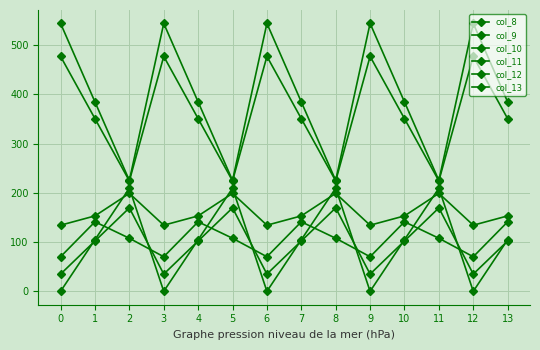

Reading left to right, list all the values displayed in this chart.

col_8: 0=134.3	1=153.2	2=199.0	3=134.3	4=153.2	5=199.0	6=134.3	7=153.2	8=199.0	9=134.3	10=153.2	11=199.0	12=134.3	13=153.2
col_9: 0=35.0	1=102.3	2=169.5	3=35.0	4=102.3	5=169.5	6=35.0	7=102.3	8=169.5	9=35.0	10=102.3	11=169.5	12=35.0	13=102.3
col_10: 0=0.0	1=104.8	2=209.6	3=0.0	4=104.8	5=209.6	6=0.0	7=104.8	8=209.6	9=0.0	10=104.8	11=209.6	12=0.0	13=104.8
col_11: 0=544.3	1=384.7	2=225.2	3=544.3	4=384.7	5=225.2	6=544.3	7=384.7	8=225.2	9=544.3	10=384.7	11=225.2	12=544.3	13=384.7
col_12: 0=477.2	1=350.8	2=224.3	3=477.2	4=350.8	5=224.3	6=477.2	7=350.8	8=224.3	9=477.2	10=350.8	11=224.3	12=477.2	13=350.8
col_13: 0=70.2	1=141.2	2=107.8	3=70.2	4=141.2	5=107.8	6=70.2	7=141.2	8=107.8	9=70.2	10=141.2	11=107.8	12=70.2	13=141.2